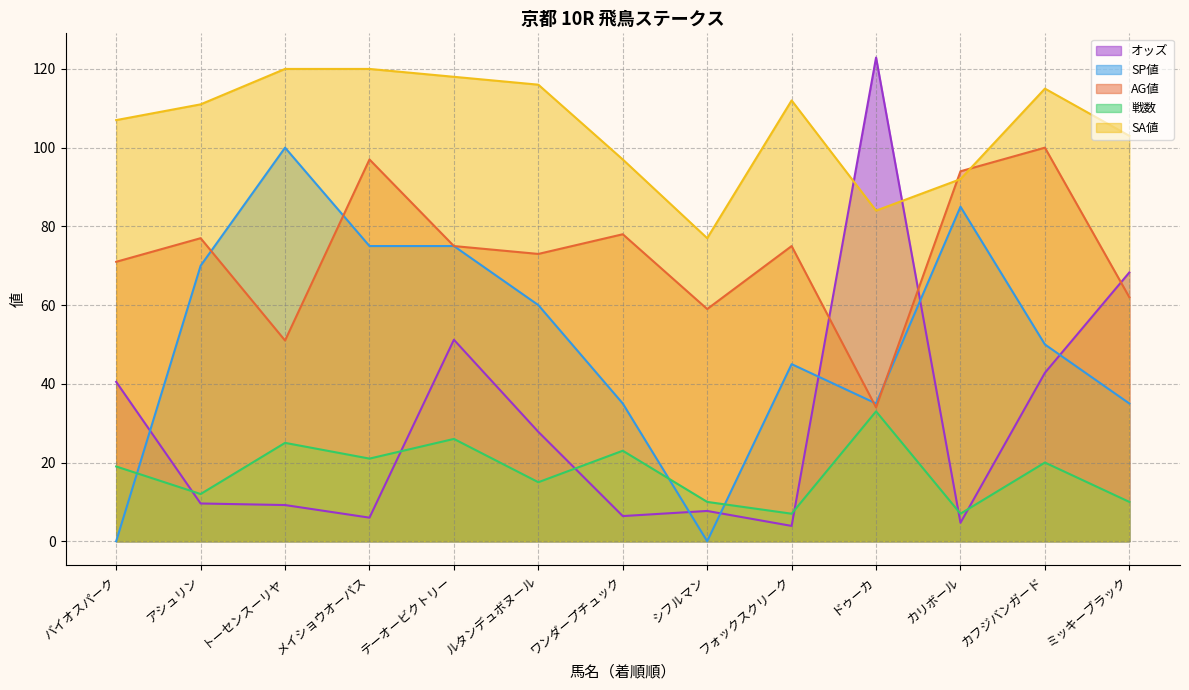

List the series in order of their peak value, lowest first.

戦数, SP値, AG値, SA値, オッズ